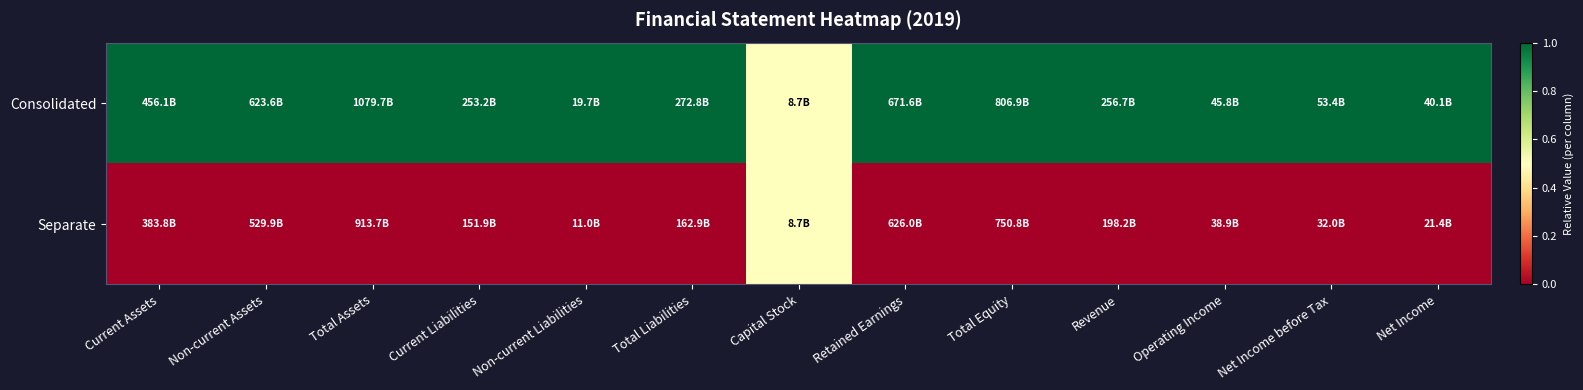

How many data points does each series have?

13